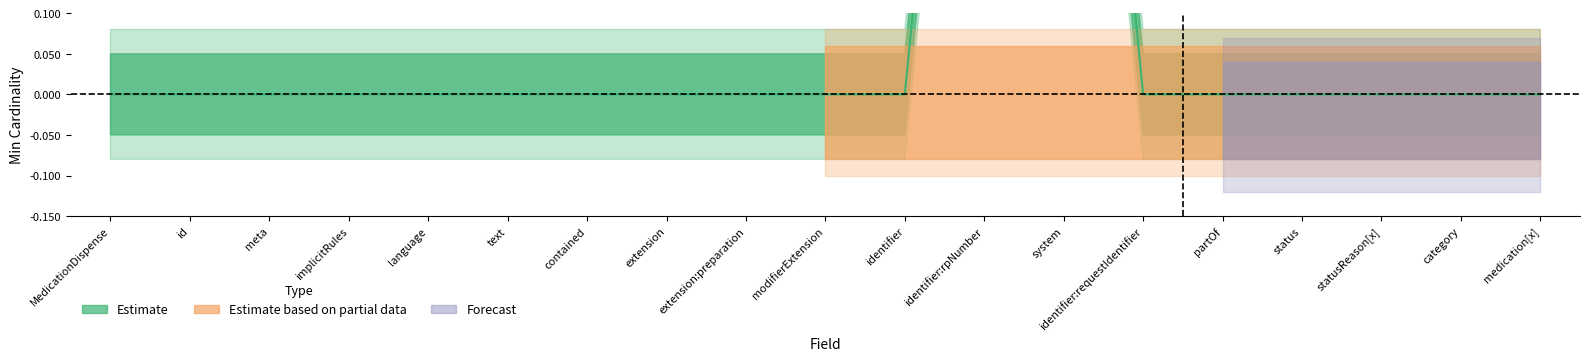

What is the label of the 13th point from the right?

contained